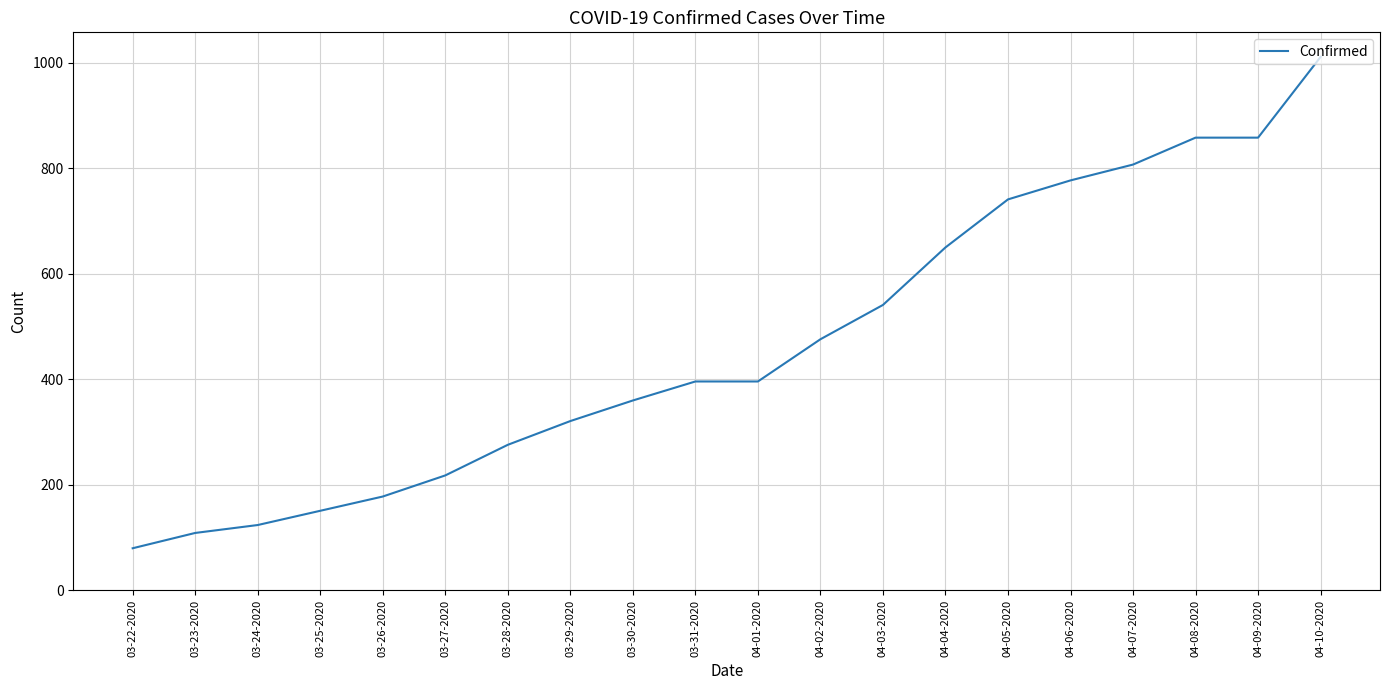

What is the approximate value at 03-28-2020, to the nearest 50?

300